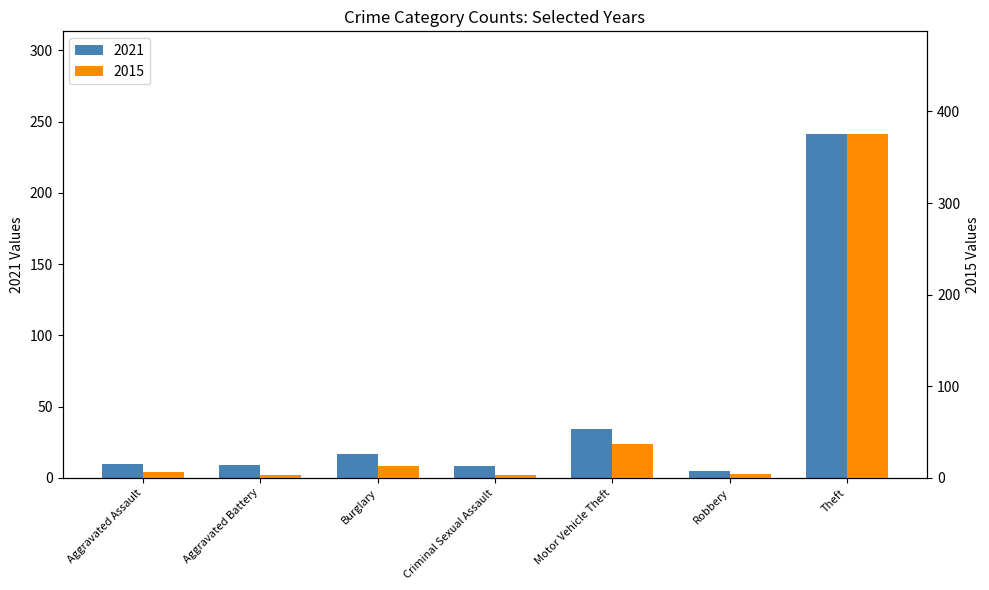

Is the value of 2015 at Burglary greater than the value of 2021 at Aggravated Battery?

Yes